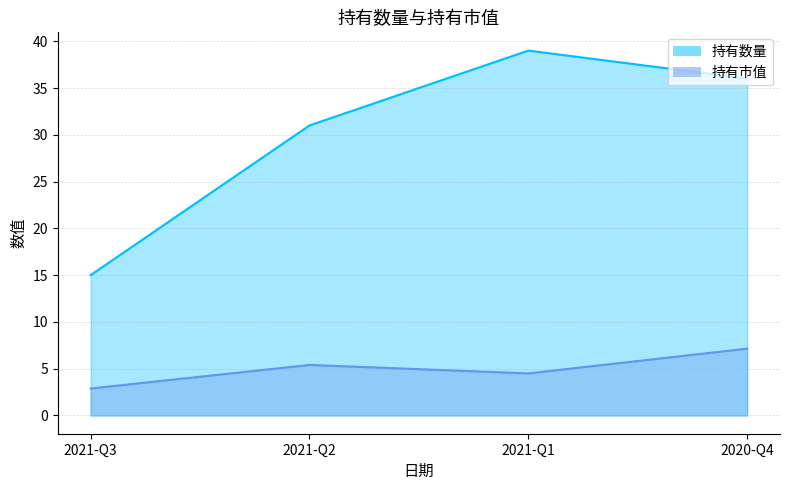

Is the value of 持有数量 at 2021-Q3 greater than the value of 持有市值 at 2021-Q2?

Yes